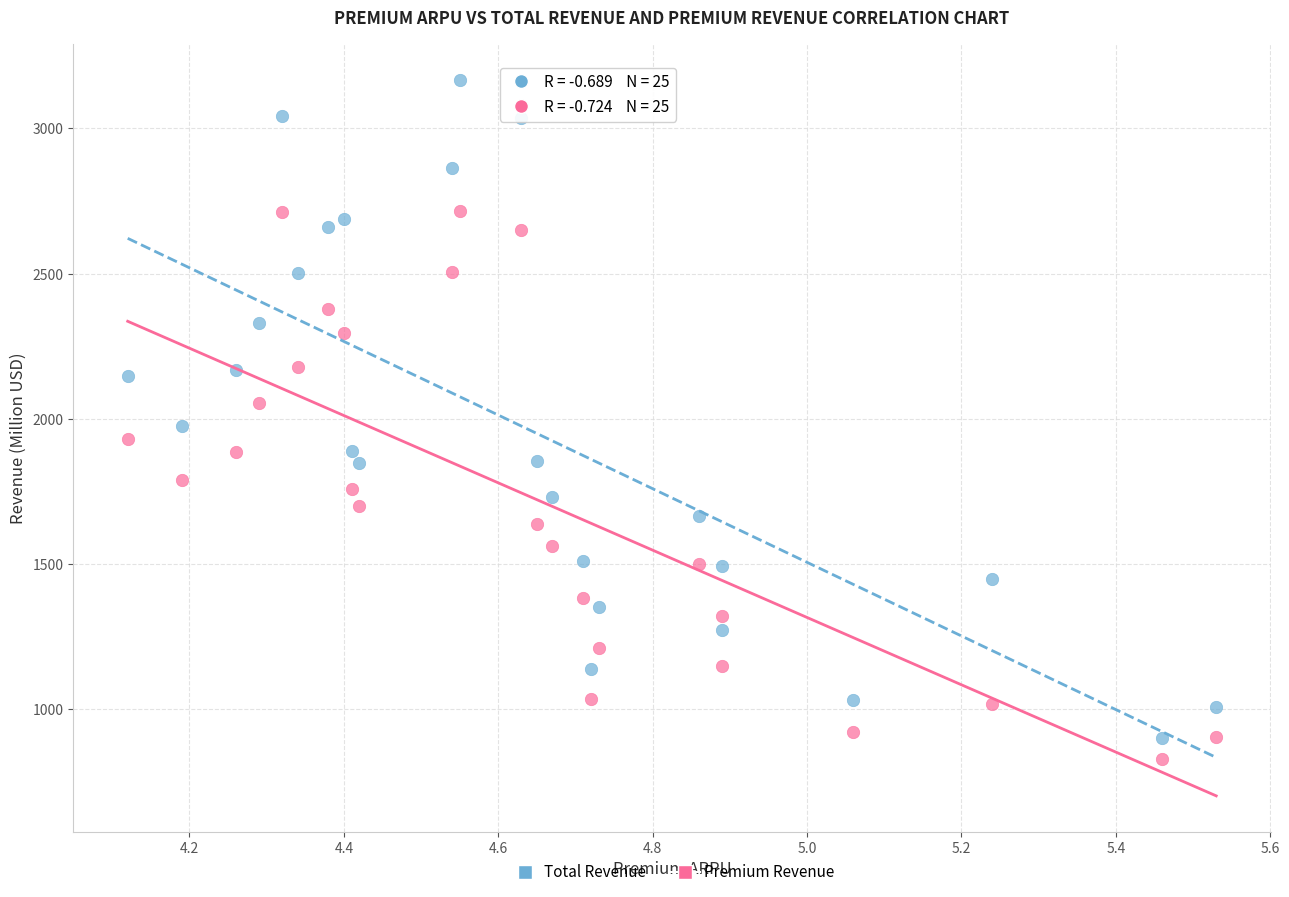

Which series contains the lowest Y value?

Premium Revenue